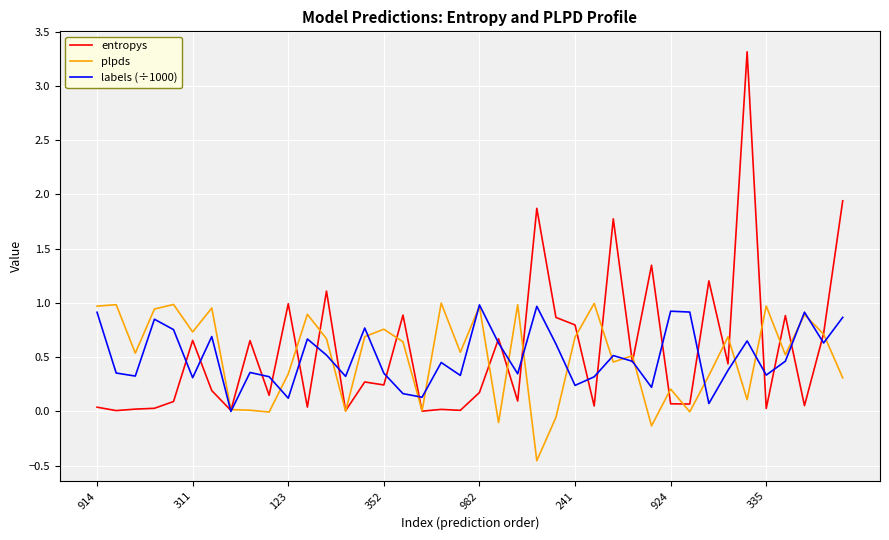

Which series has the largest total across all categories?

entropys